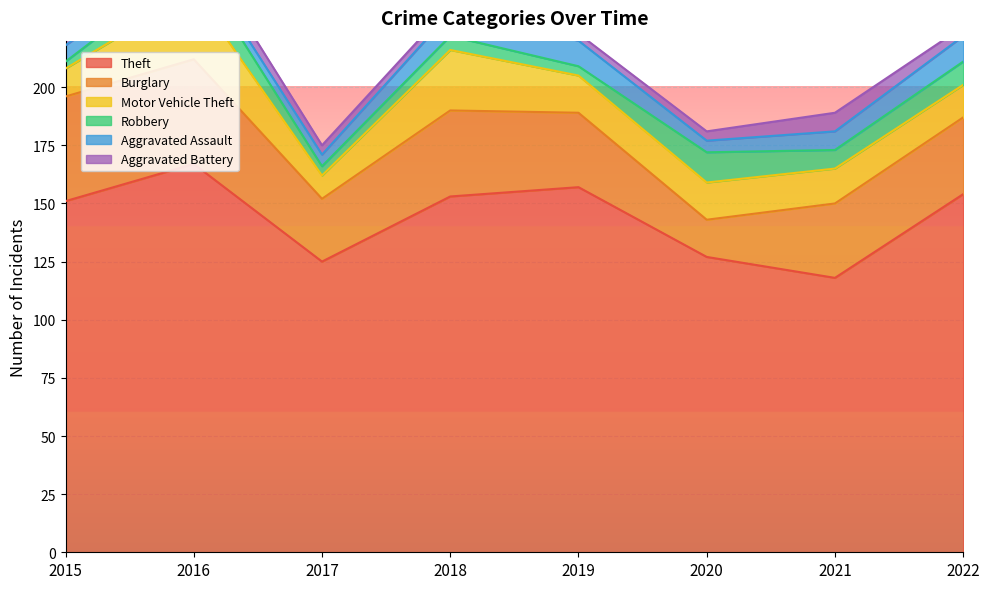

Rank the series by their maximum value, from lowest to highest.

Aggravated Battery, Aggravated Assault, Robbery, Motor Vehicle Theft, Burglary, Theft